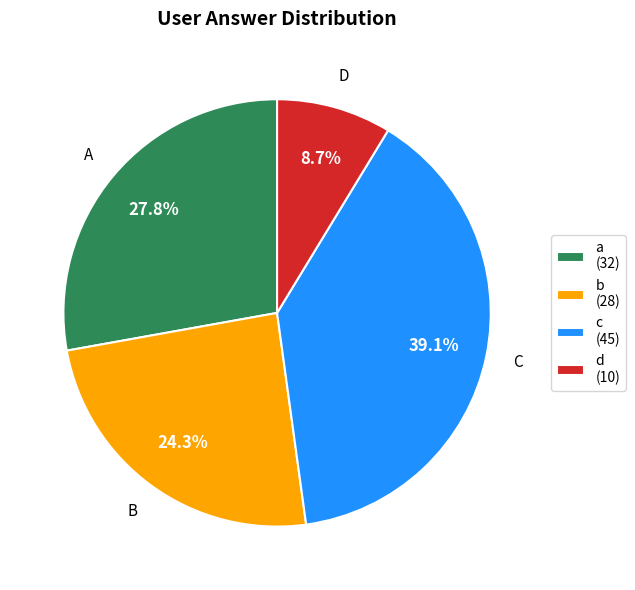

How many segments does this pie chart have?

4